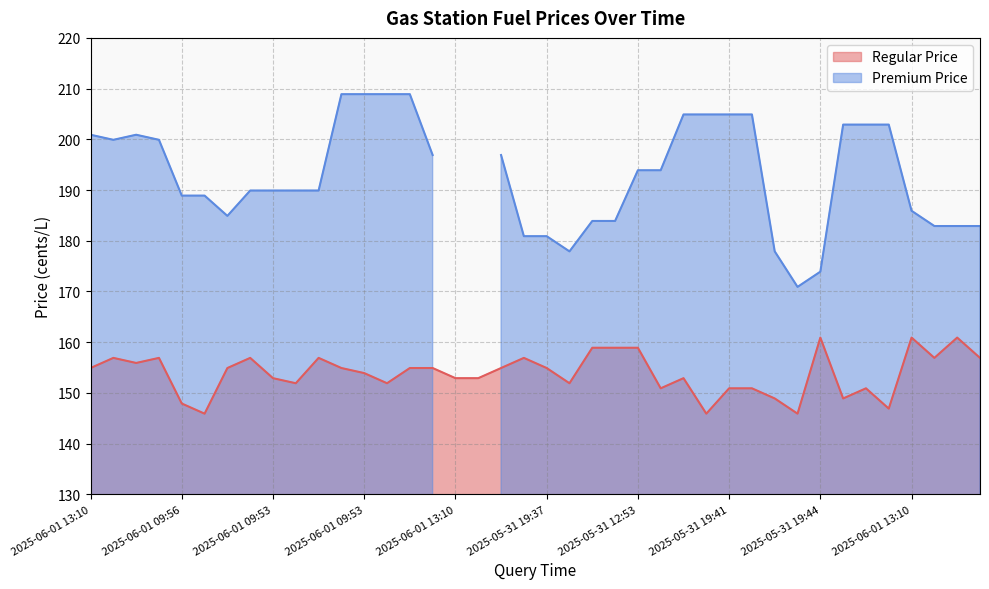

Is it true that the value at 2025-06-01 13:13 is 57.8?

False